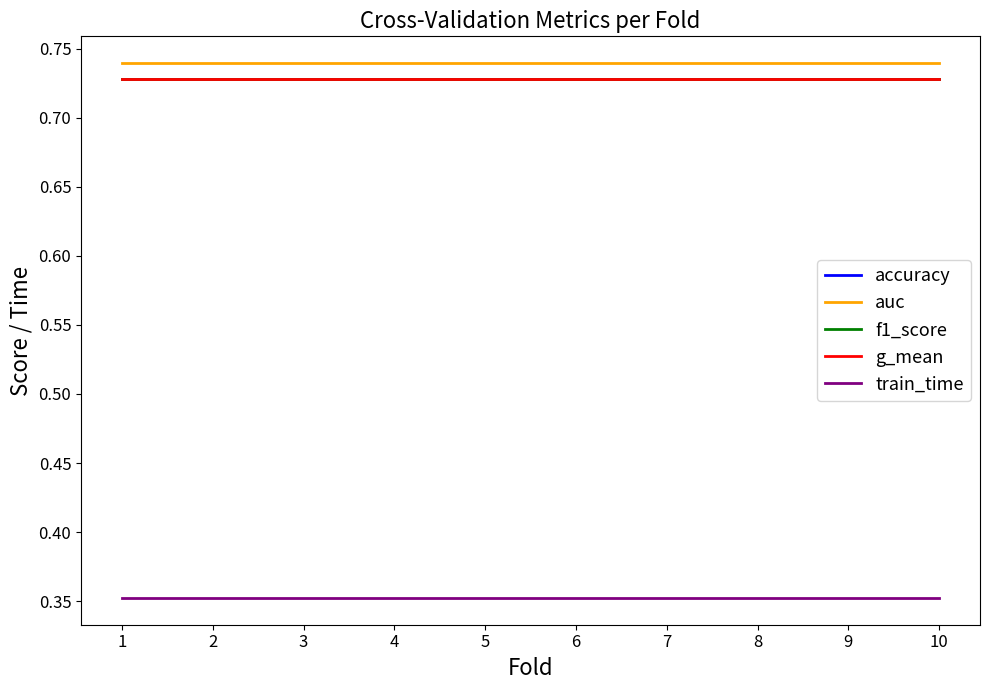

Reading left to right, what are all the values shown in this chart?

accuracy: 1=0.7	2=0.7	3=0.7	4=0.7	5=0.7	6=0.7	7=0.7	8=0.7	9=0.7	10=0.7
auc: 1=0.7	2=0.7	3=0.7	4=0.7	5=0.7	6=0.7	7=0.7	8=0.7	9=0.7	10=0.7
f1_score: 1=0.7	2=0.7	3=0.7	4=0.7	5=0.7	6=0.7	7=0.7	8=0.7	9=0.7	10=0.7
g_mean: 1=0.7	2=0.7	3=0.7	4=0.7	5=0.7	6=0.7	7=0.7	8=0.7	9=0.7	10=0.7
train_time: 1=0.4	2=0.4	3=0.4	4=0.4	5=0.4	6=0.4	7=0.4	8=0.4	9=0.4	10=0.4